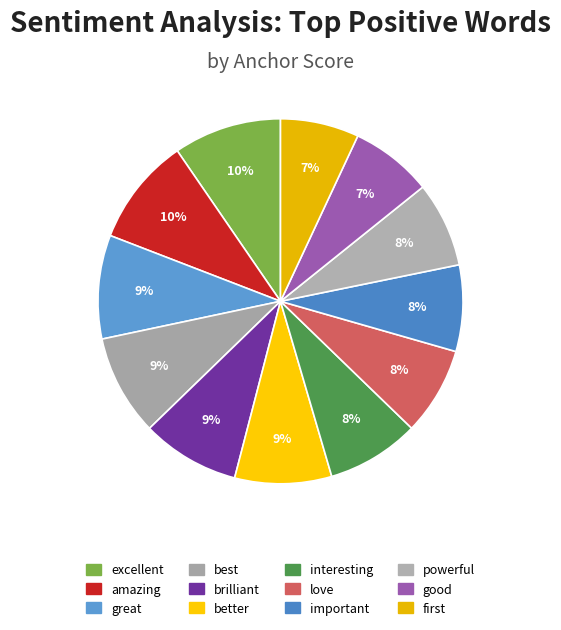

Is it true that great is 1% of the pie?

False